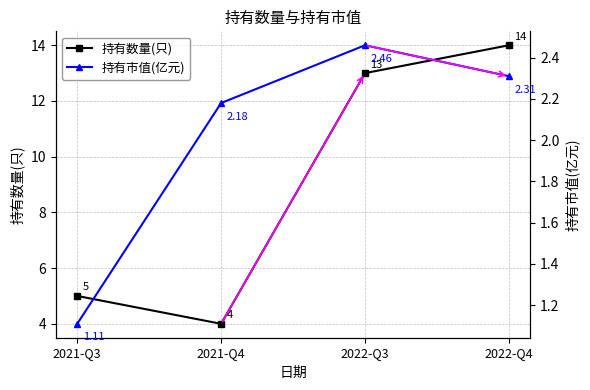

What position from the right is 2022-Q3?

2